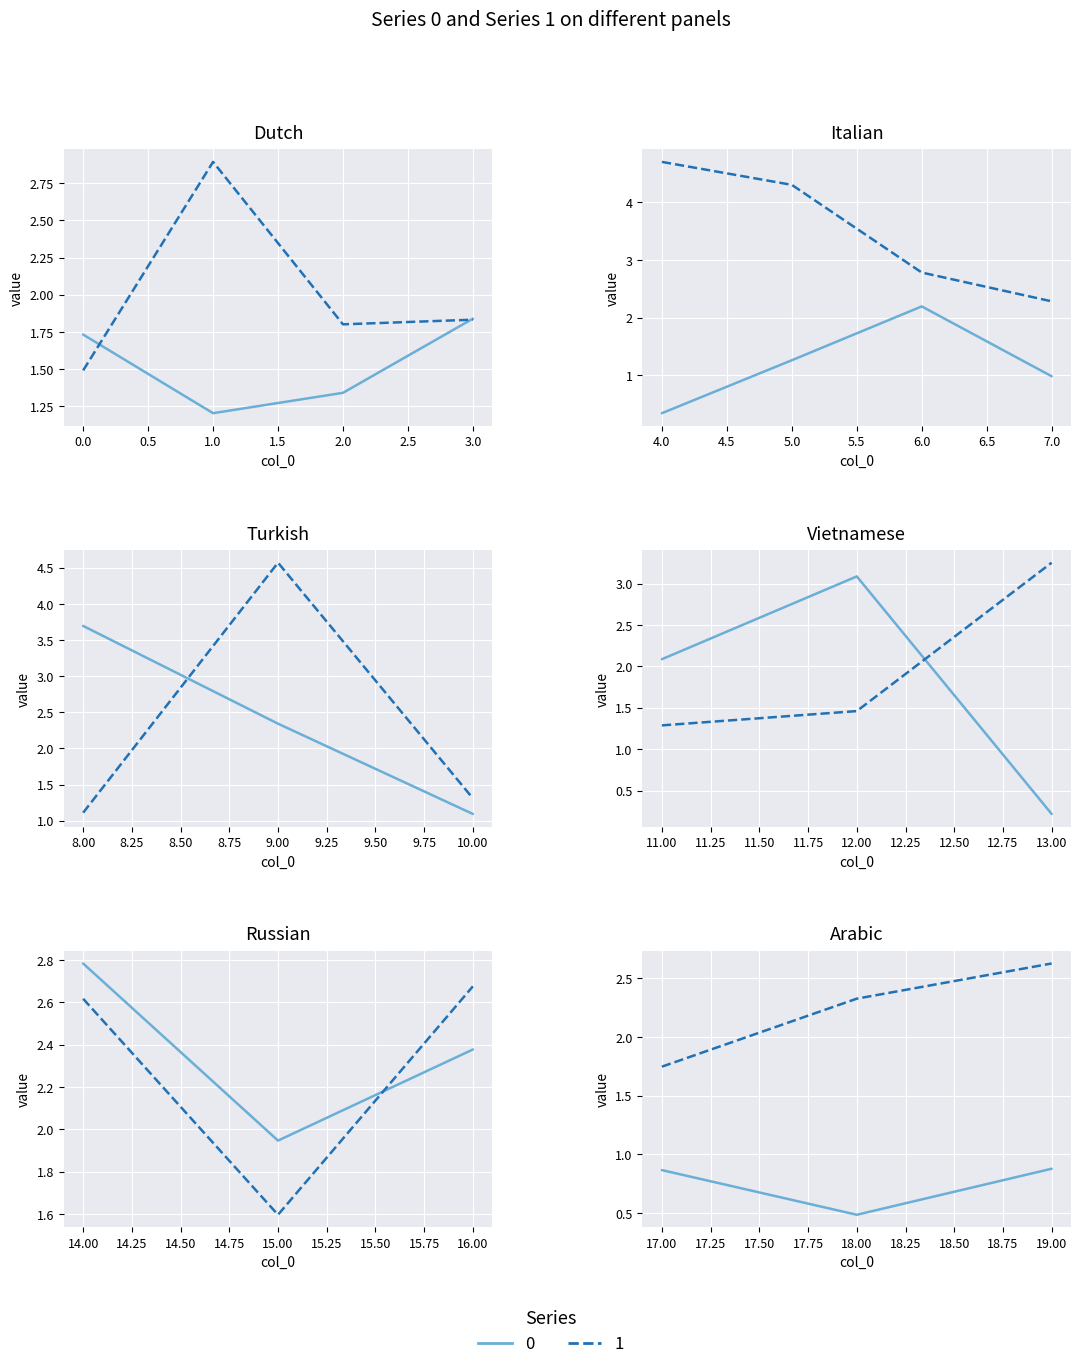

Count the number of categories in the chart.

20